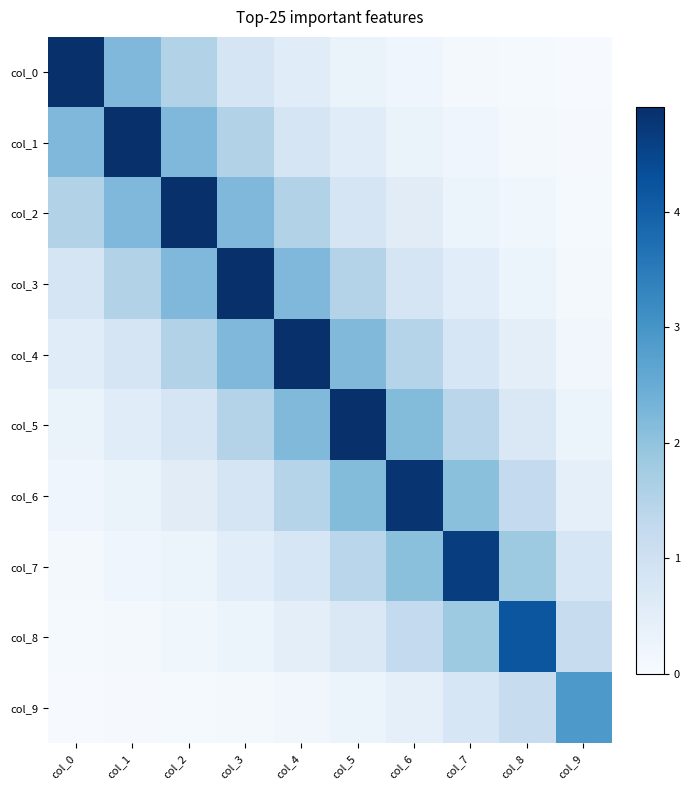

What is the difference between the highest and lowest values at col_8?

4.1